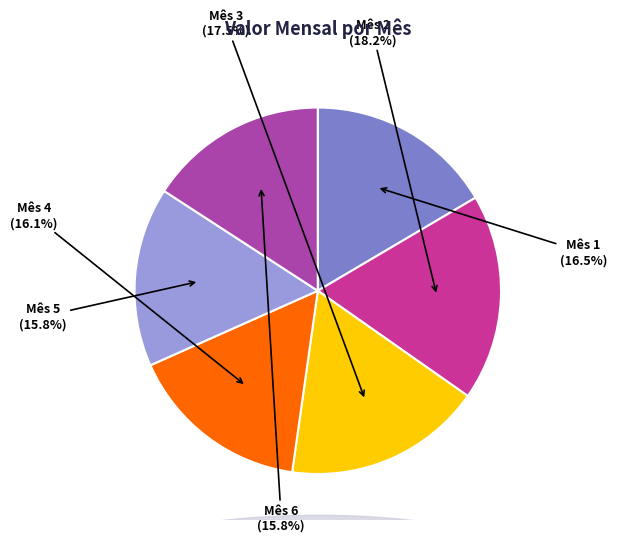

Is there a majority slice in this chart?

No